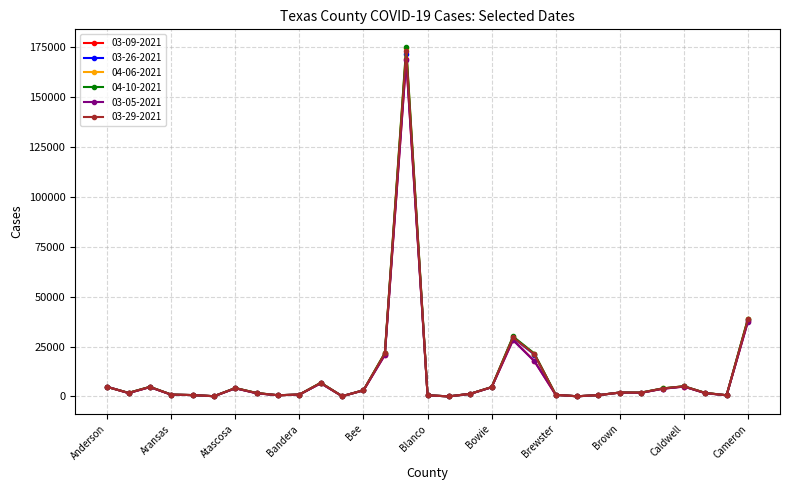

Which series has the largest range (max minus min)?

04-10-2021